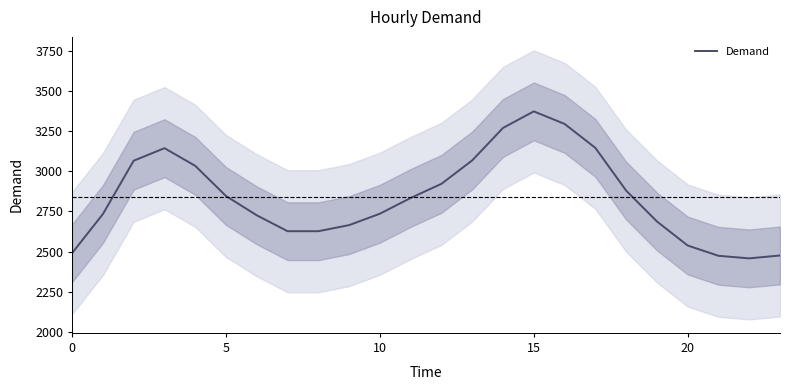

Where is the data nearest to the value 2915?

12